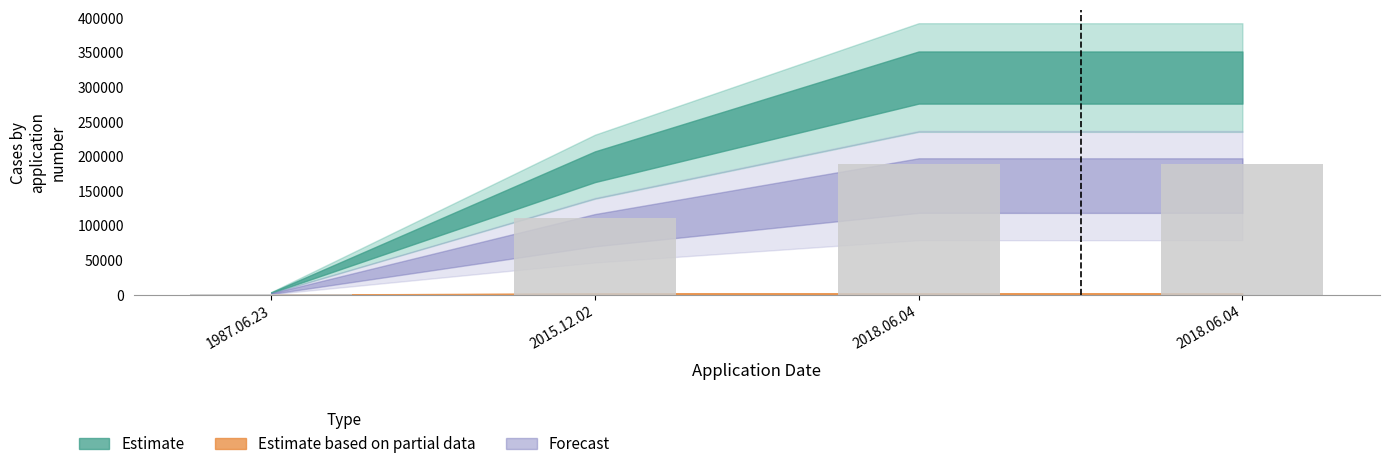

What is the approximate value at 2018.06.04?

188264.9